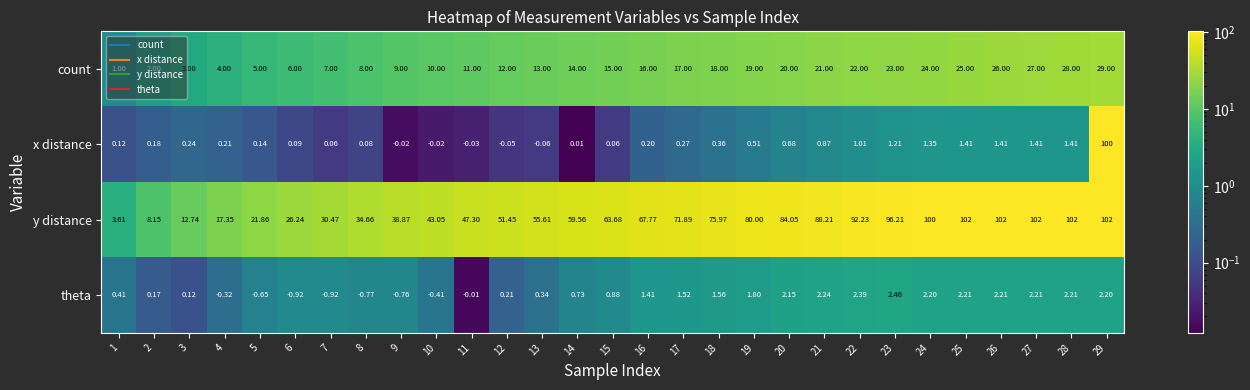

What is the spread (max minus min) of values at 15?

63.6